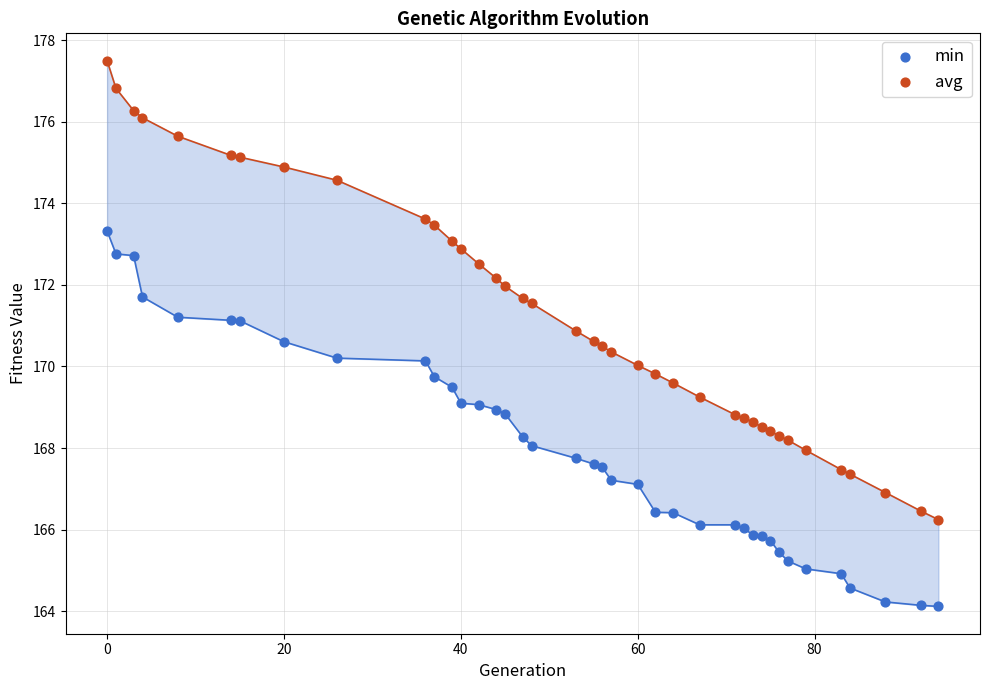

Which series contains the lowest Y value?

min